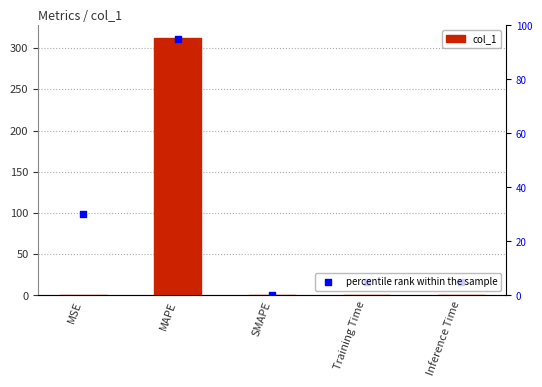

At which category is the sum across all series the highest?

MAPE